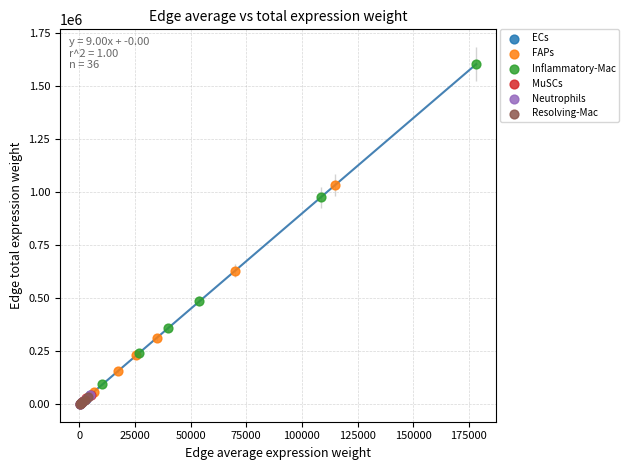

Which series has the largest Y range (max minus min)?

Inflammatory-Mac